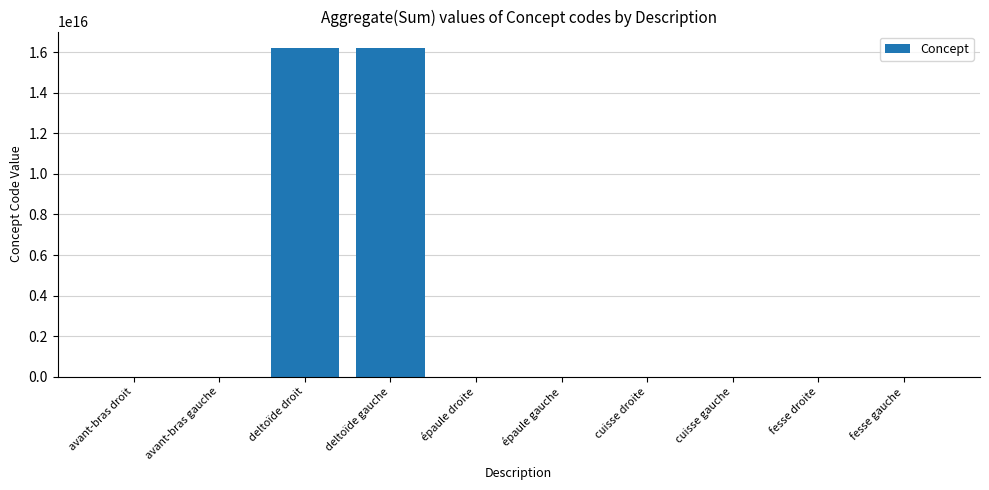

True or false: the data shows 25657074359167000 at deltoïde gauche.

False